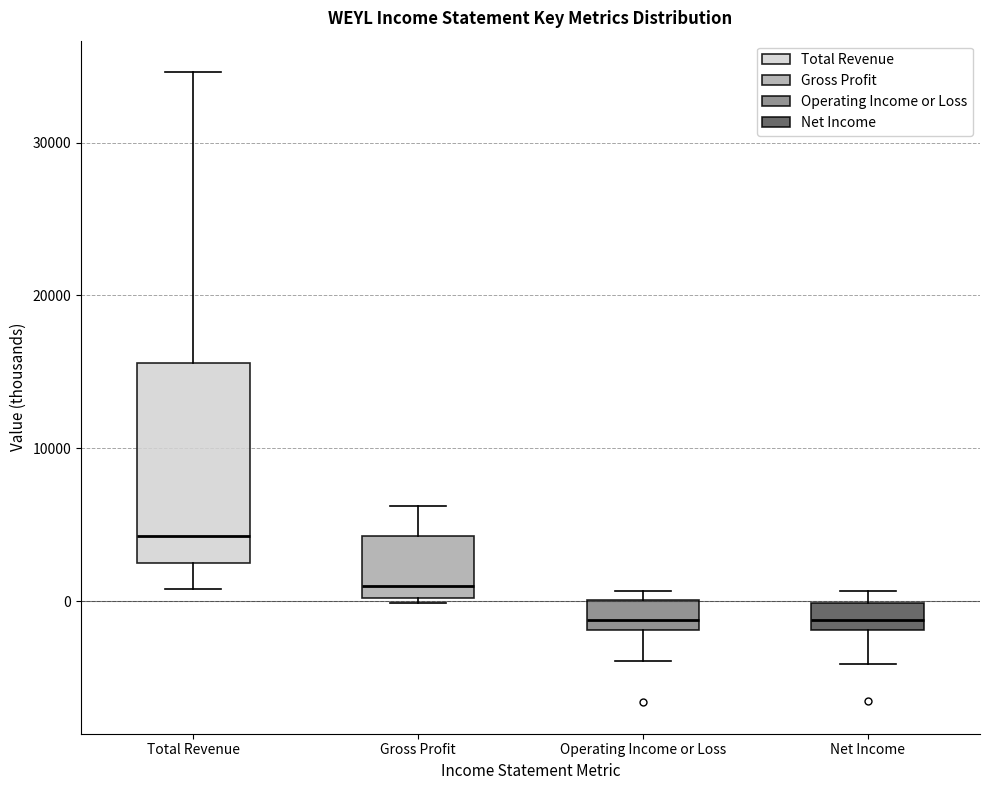

Which box is the tallest, from its lower edge to its upper edge?

Total Revenue